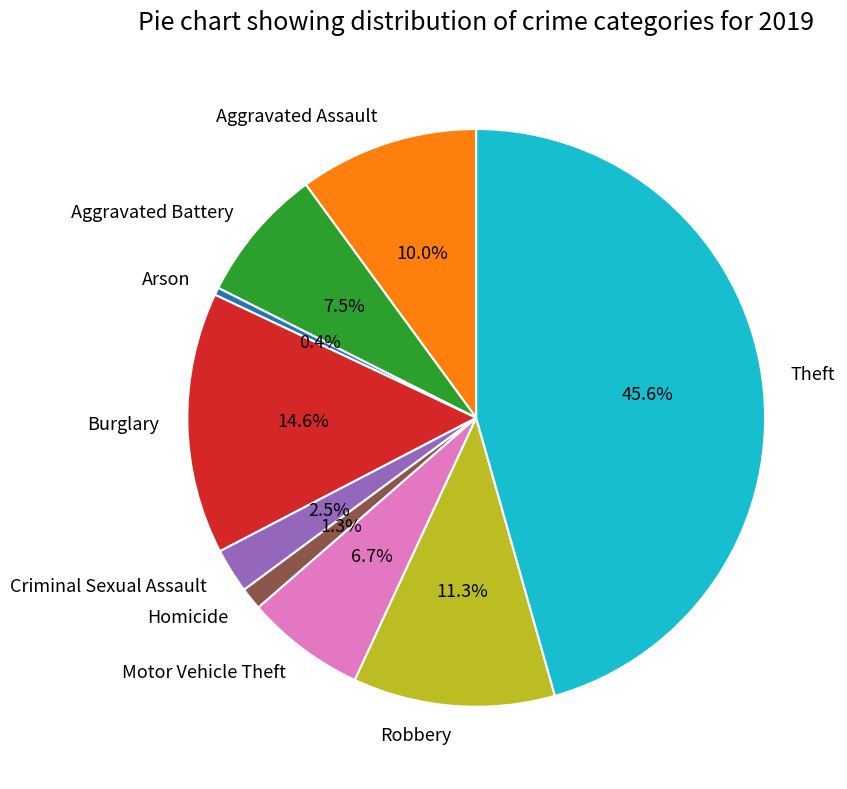

What percentage is NOT represented by Burglary?

85.4%